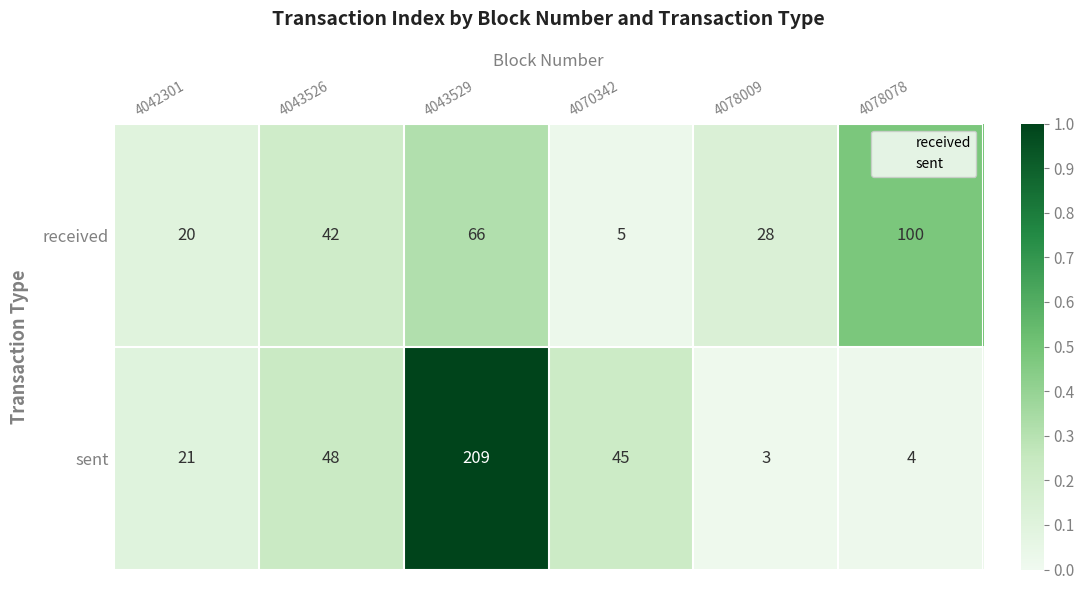

At how many categories does at least one series exceed 34?

4